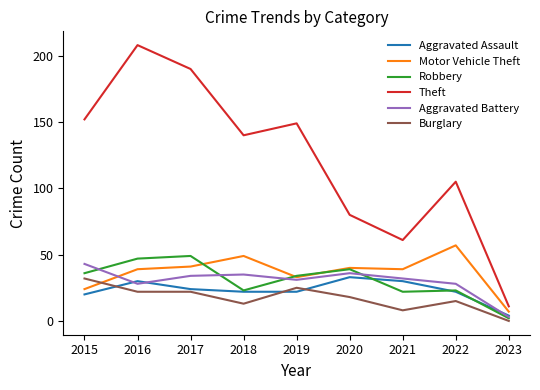

Is it true that Aggravated Battery equals 34 at 2017?

True